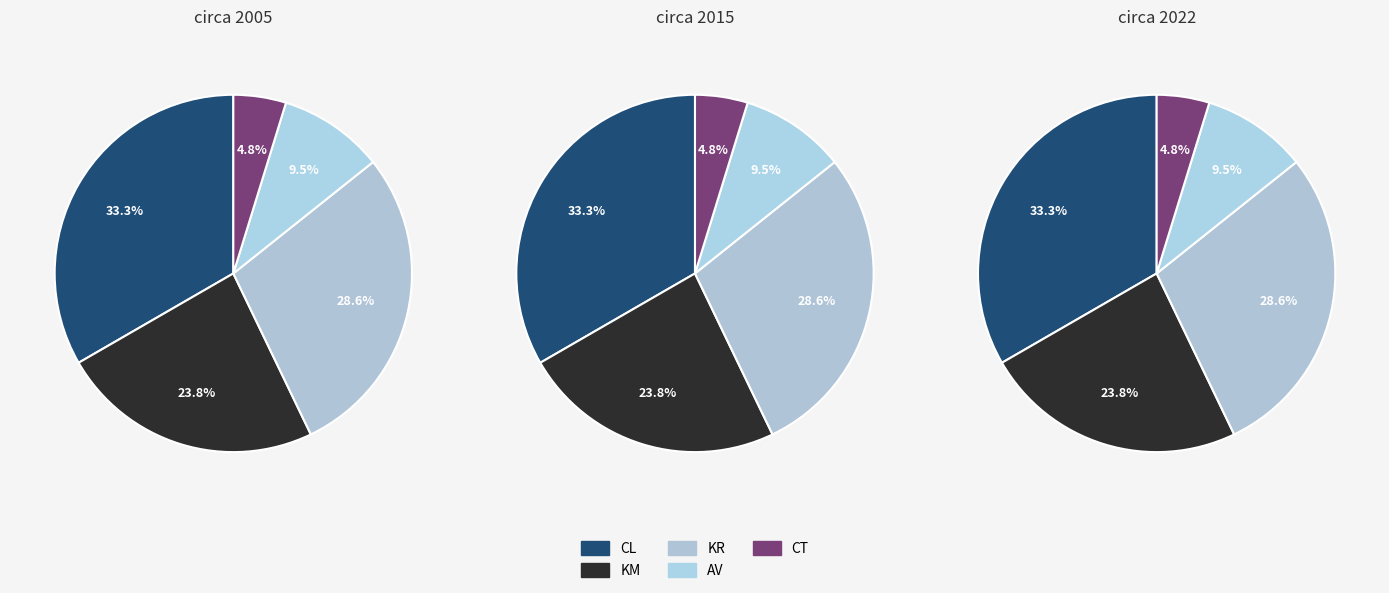

Which category has the biggest portion of the pie?

CL